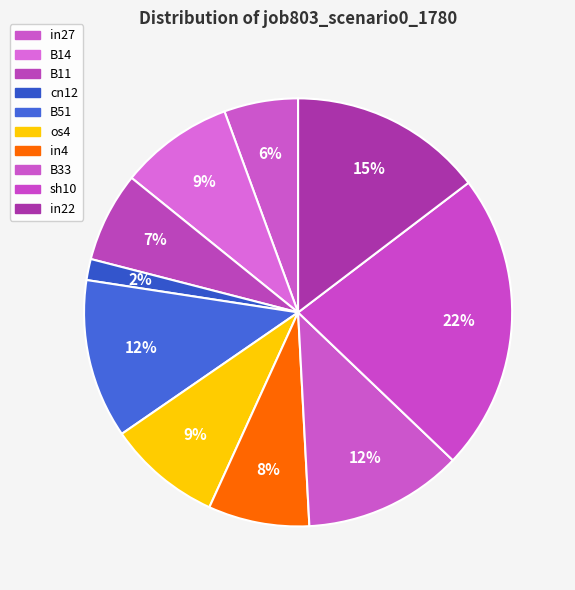

What is the total percentage of in27 and in22?

20.2%